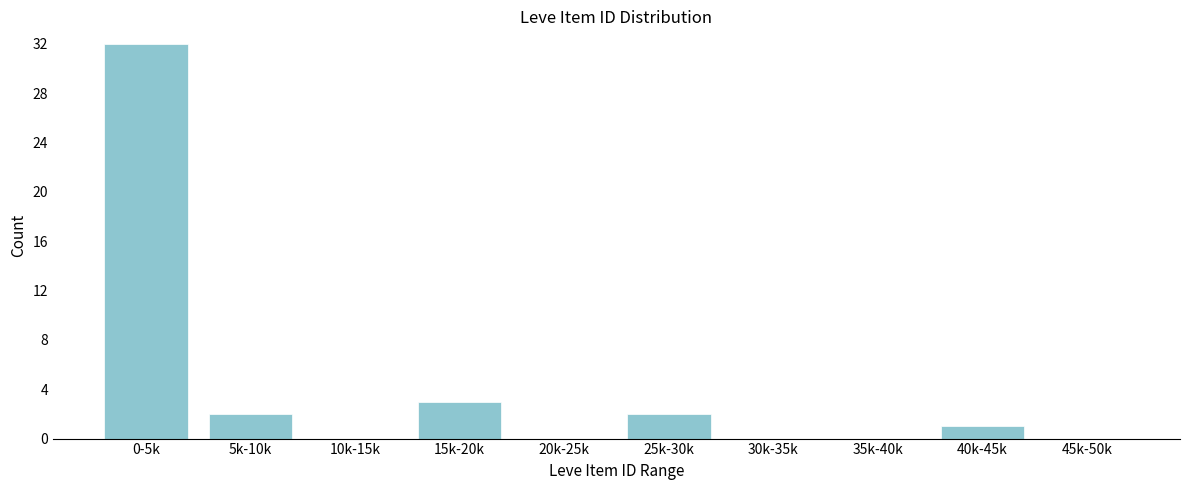

Reading left to right, what are all the values shown in this chart?

0-5k=32	5k-10k=2	10k-15k=0	15k-20k=3	20k-25k=0	25k-30k=2	30k-35k=0	35k-40k=0	40k-45k=1	45k-50k=0